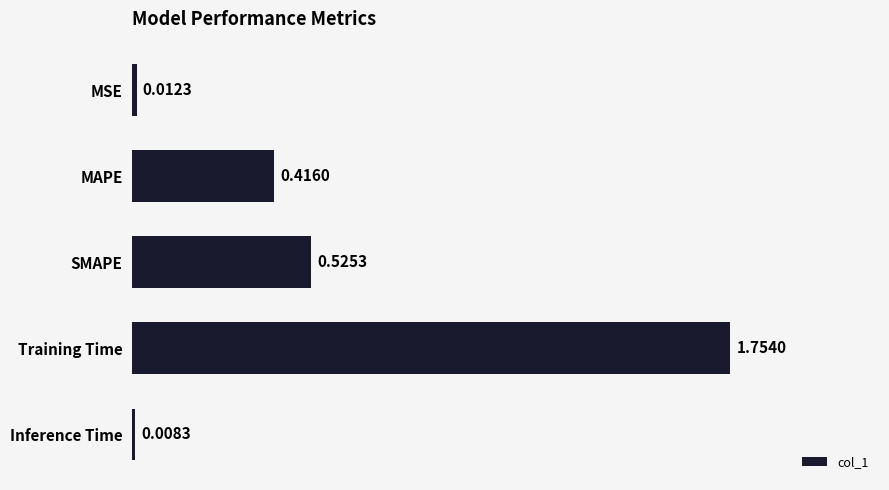

What is the change in value from SMAPE to Inference Time?

-0.5